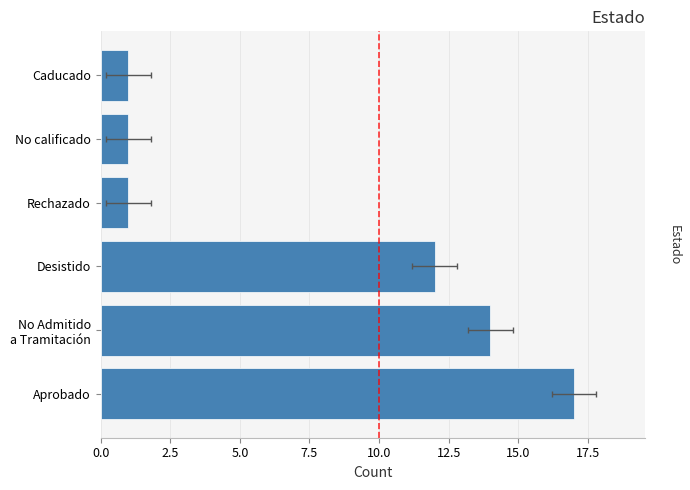

What is the minimum value shown in the chart?

1